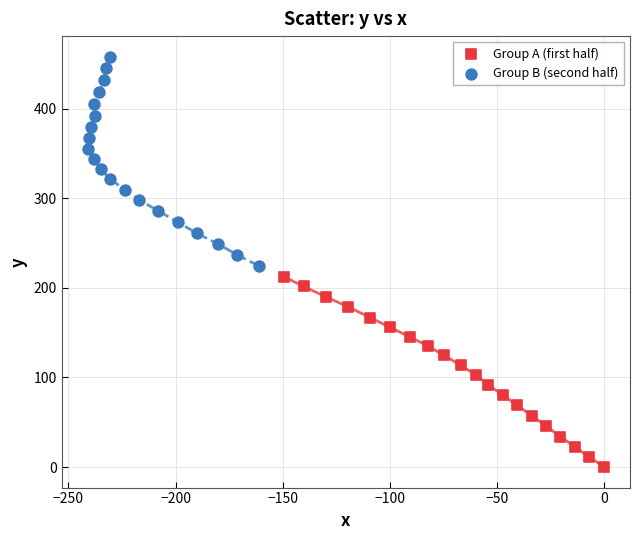

Which series has the largest Y range (max minus min)?

Group B (second half)